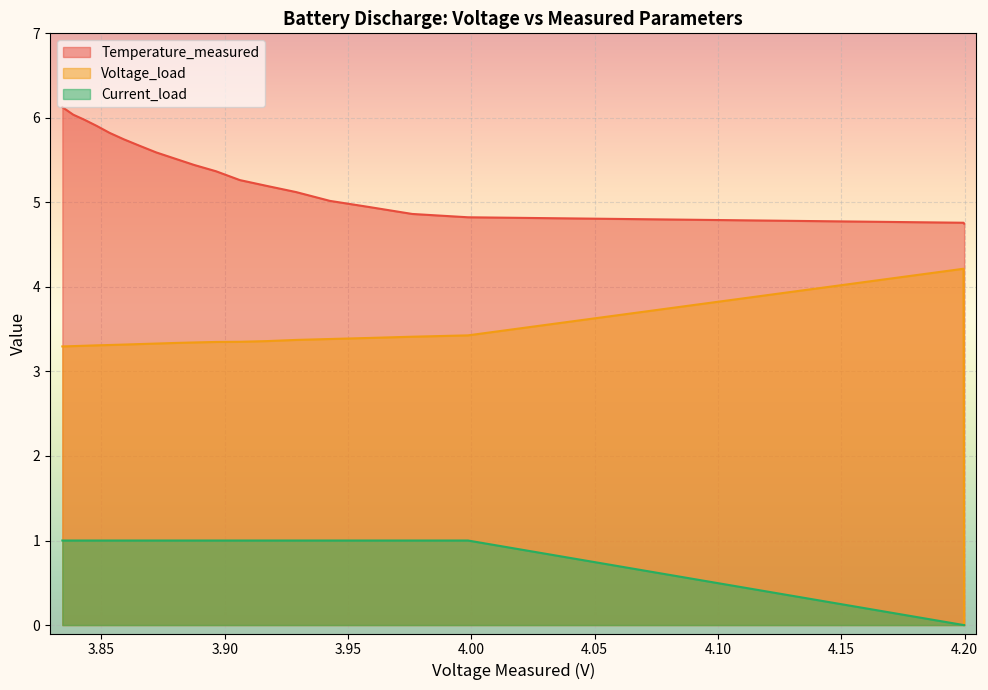

What is the difference between the maximum and minimum values in the Temperature_measured series?

1.4